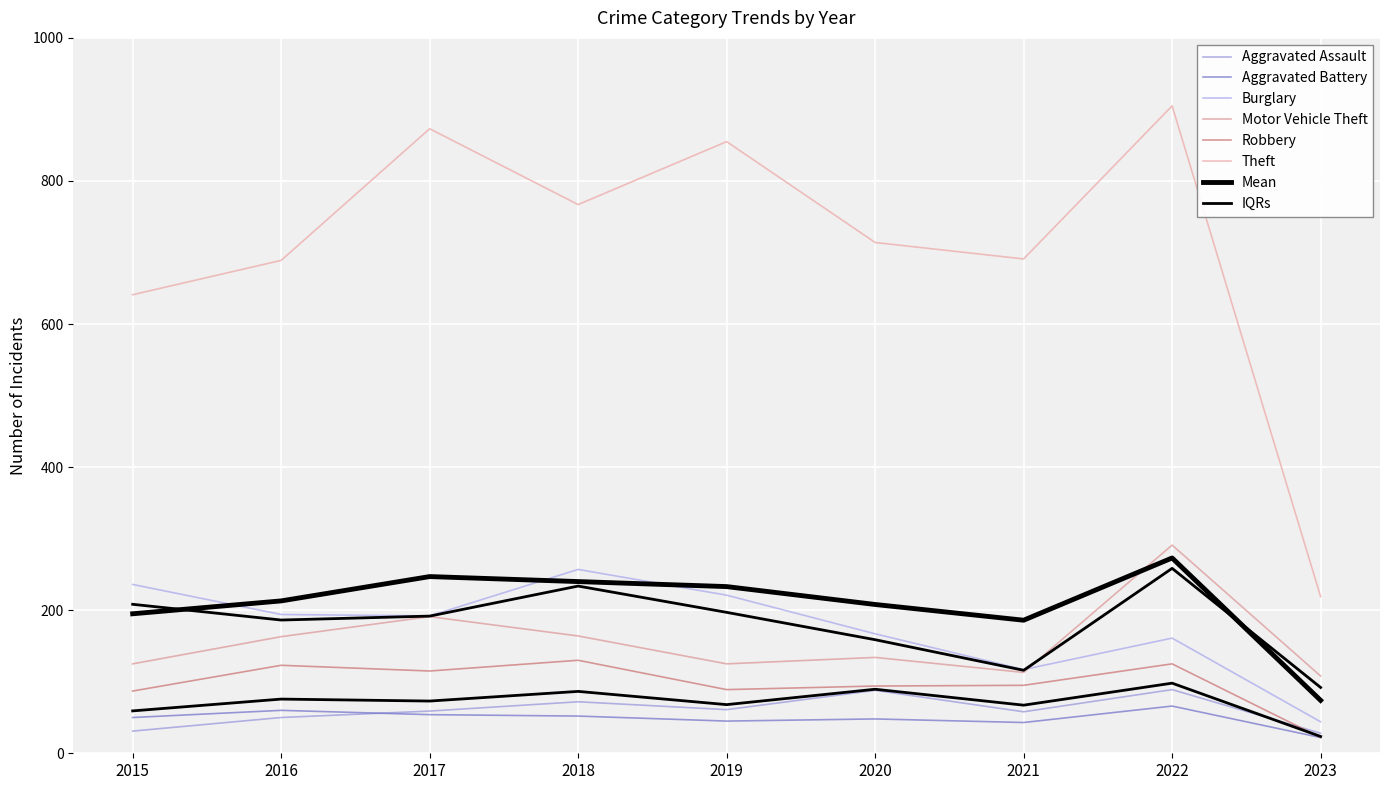

How many interior local peaks does the Motor Vehicle Theft series have?

3